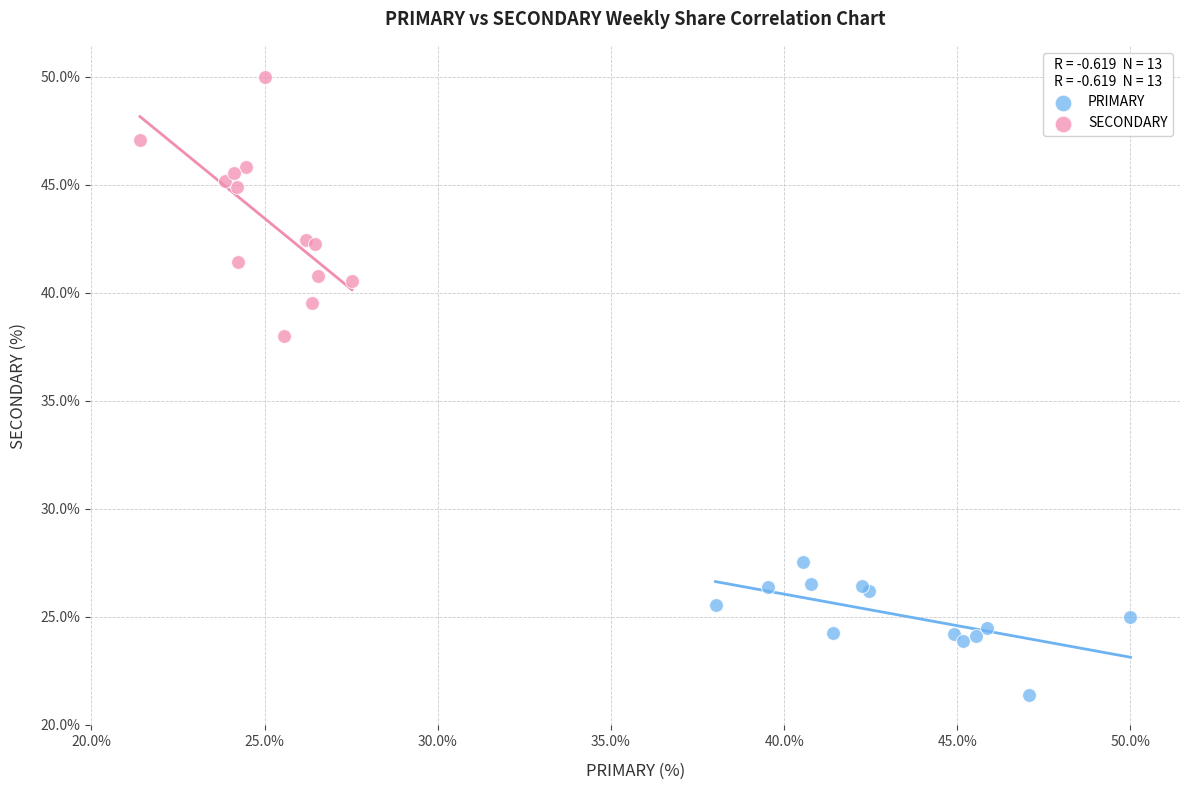

Which series has the widest spread of Y values?

SECONDARY